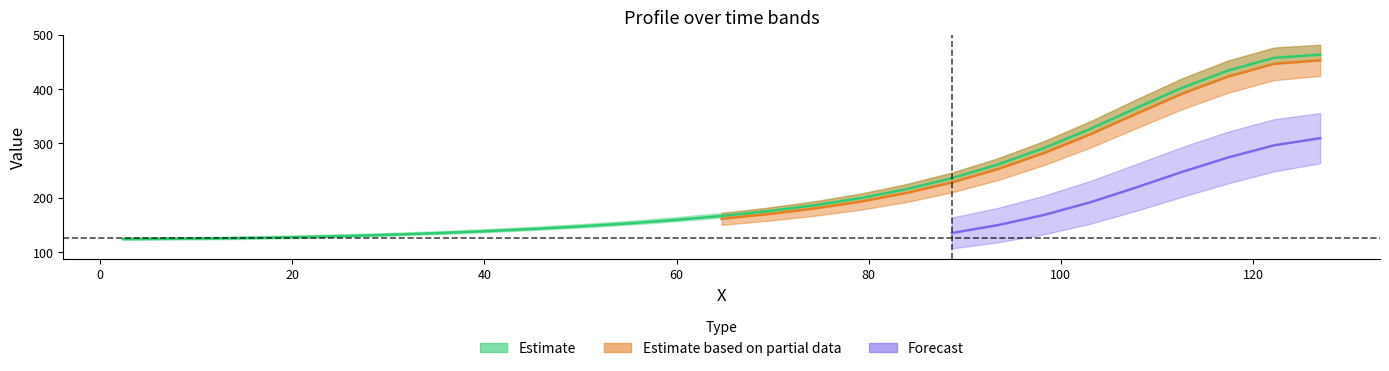

What is the label of the 10th point from the right?

83.863892